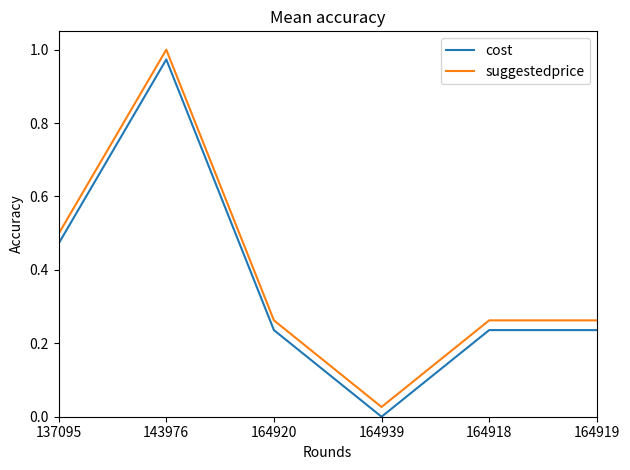

How many interior local valleys does the suggestedprice series have?

1